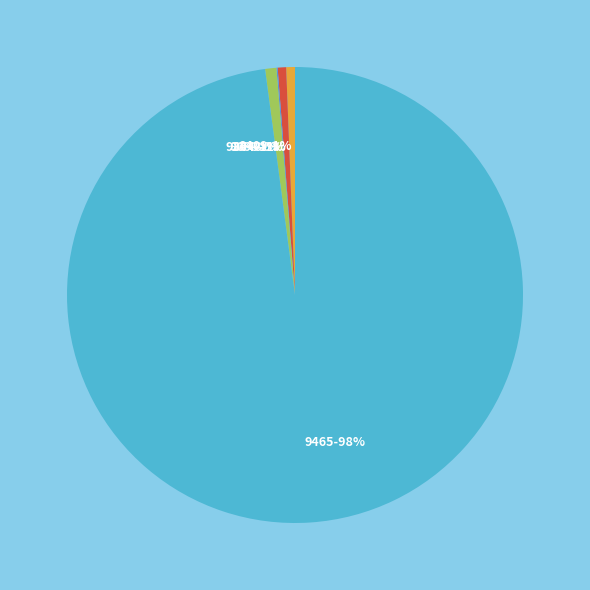

Is there any slice that represents more than half of the pie?

Yes